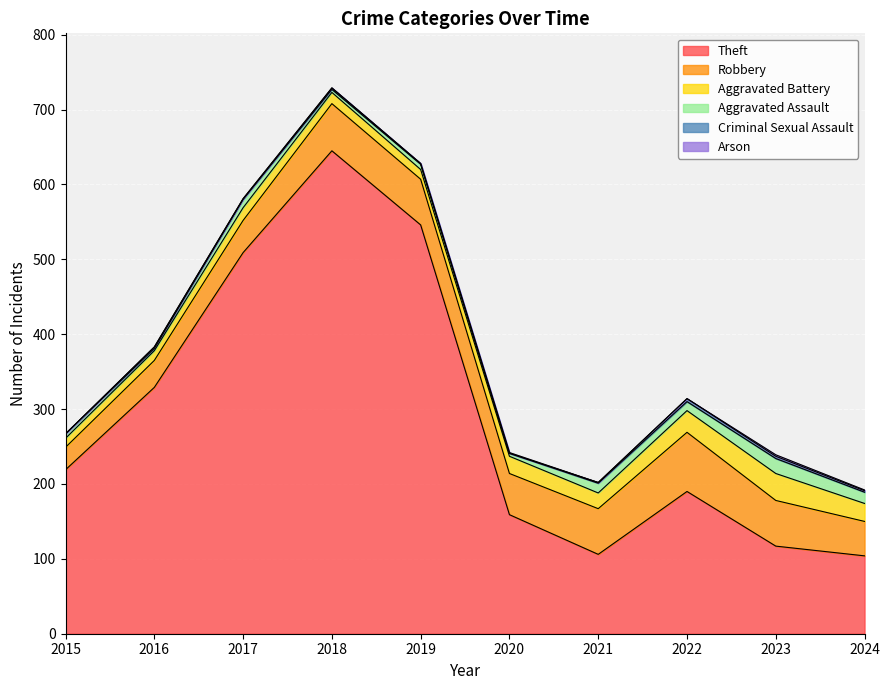

What is the sum of the Robbery values at 2020 and 2022?

134